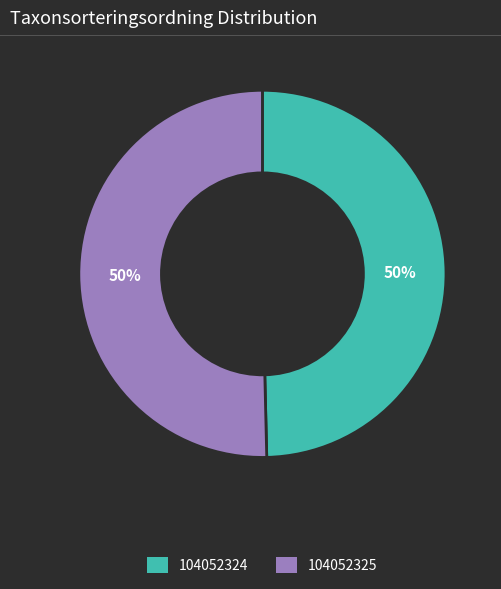

Combined, do 104052324 and 104052325 account for over 50%?

Yes